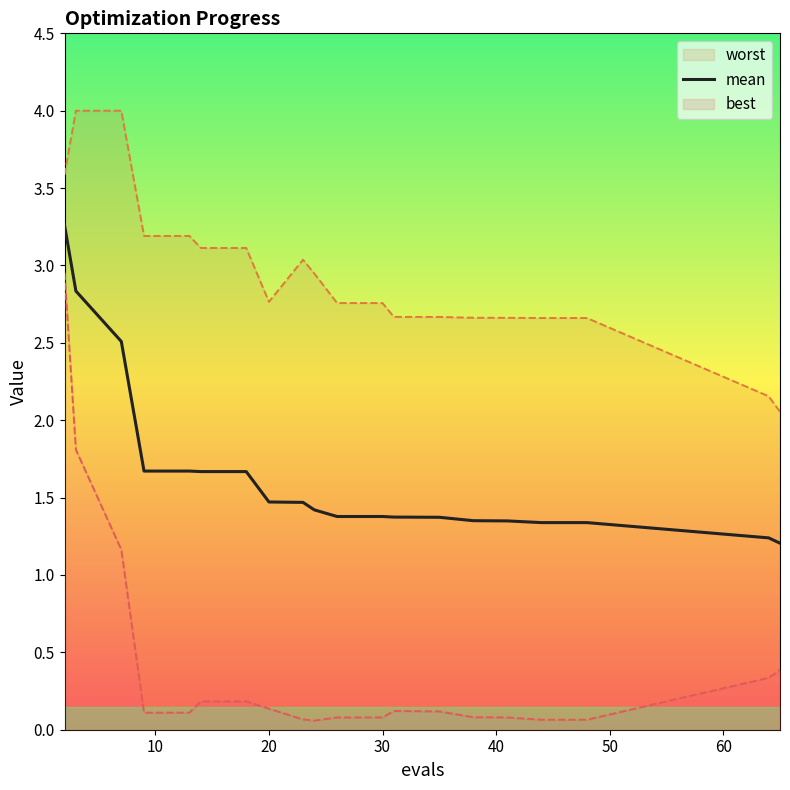

What is the lowest value of the mean series?

1.2